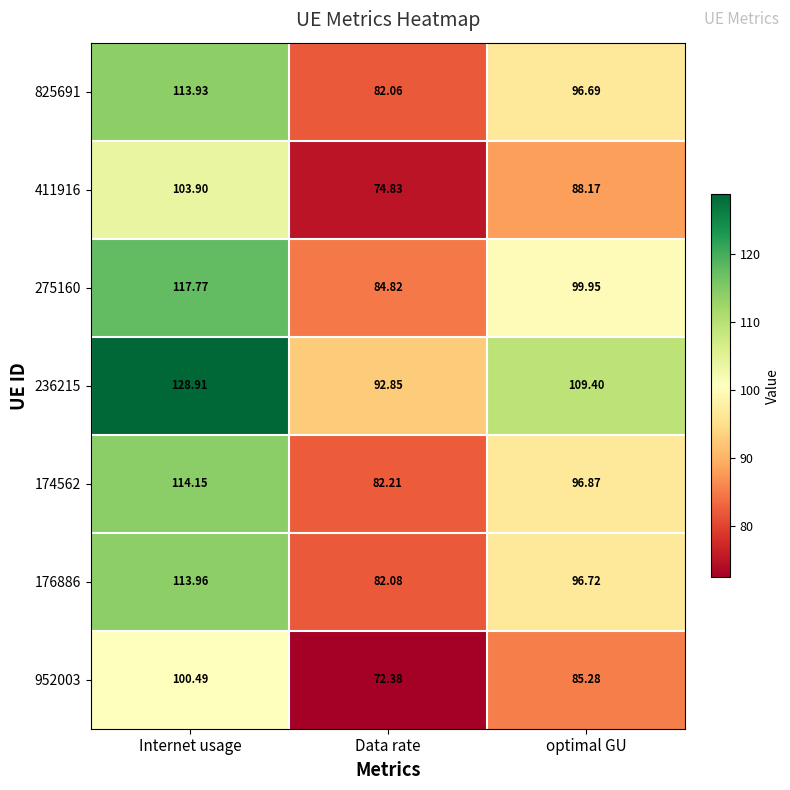

At which category does the chart reach its minimum across all series?

Data rate